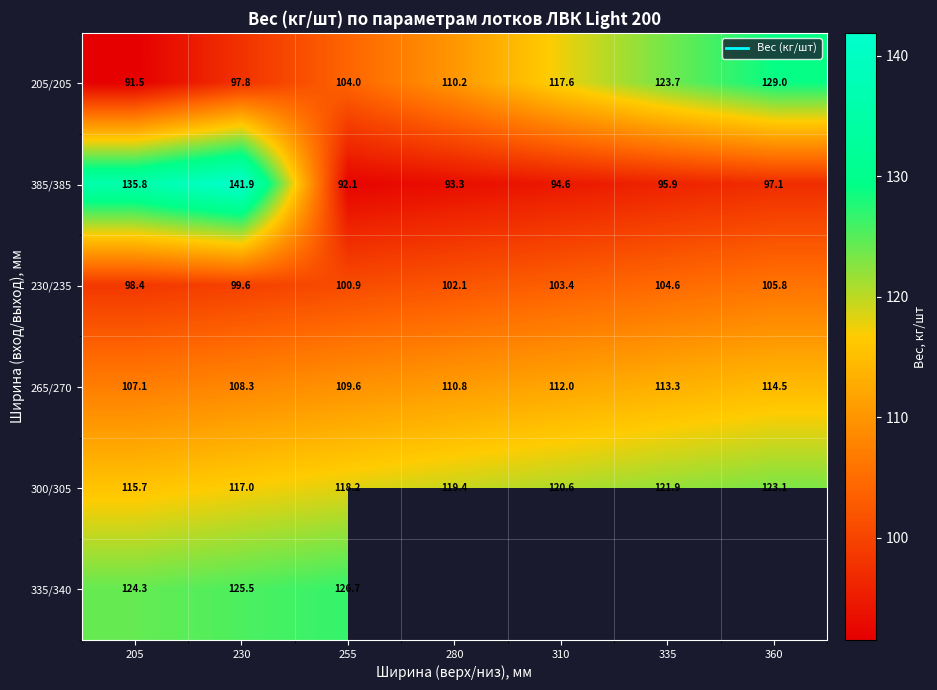

The value of 205/205 at 280 is 181.8. True or false?

False